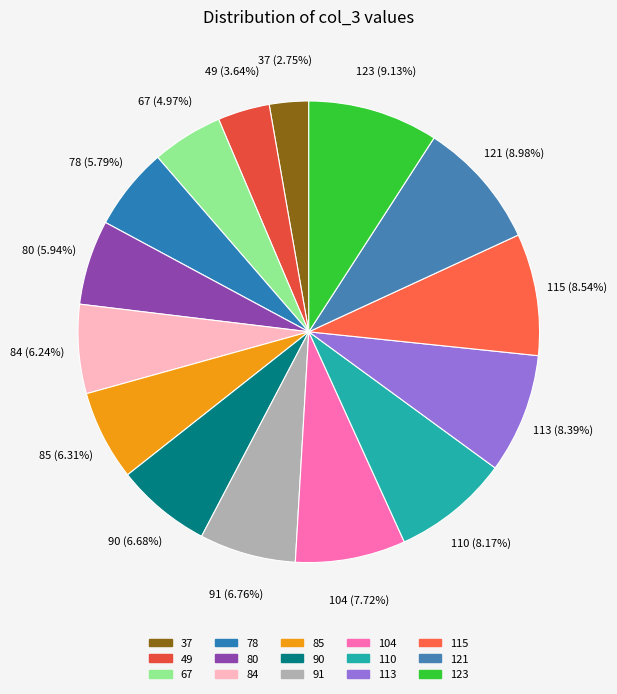

Is the sum of 78 and 91 greater than half?

No